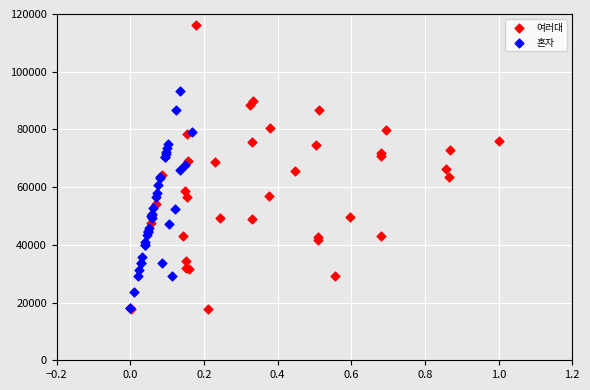

Which series reaches the maximum Y coordinate?

여러대